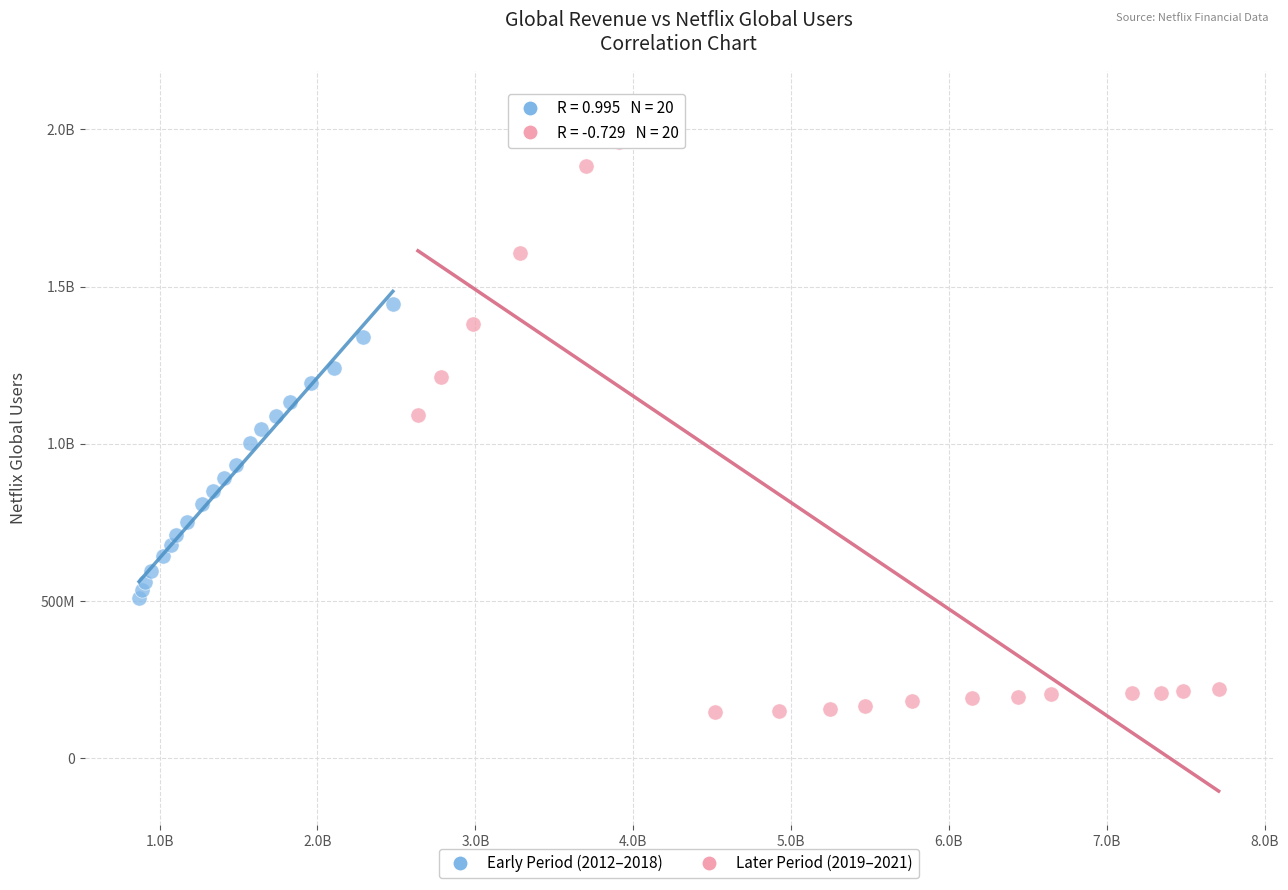

What are all the series names shown in the legend?

Early Period (2012–2018), Later Period (2019–2021)